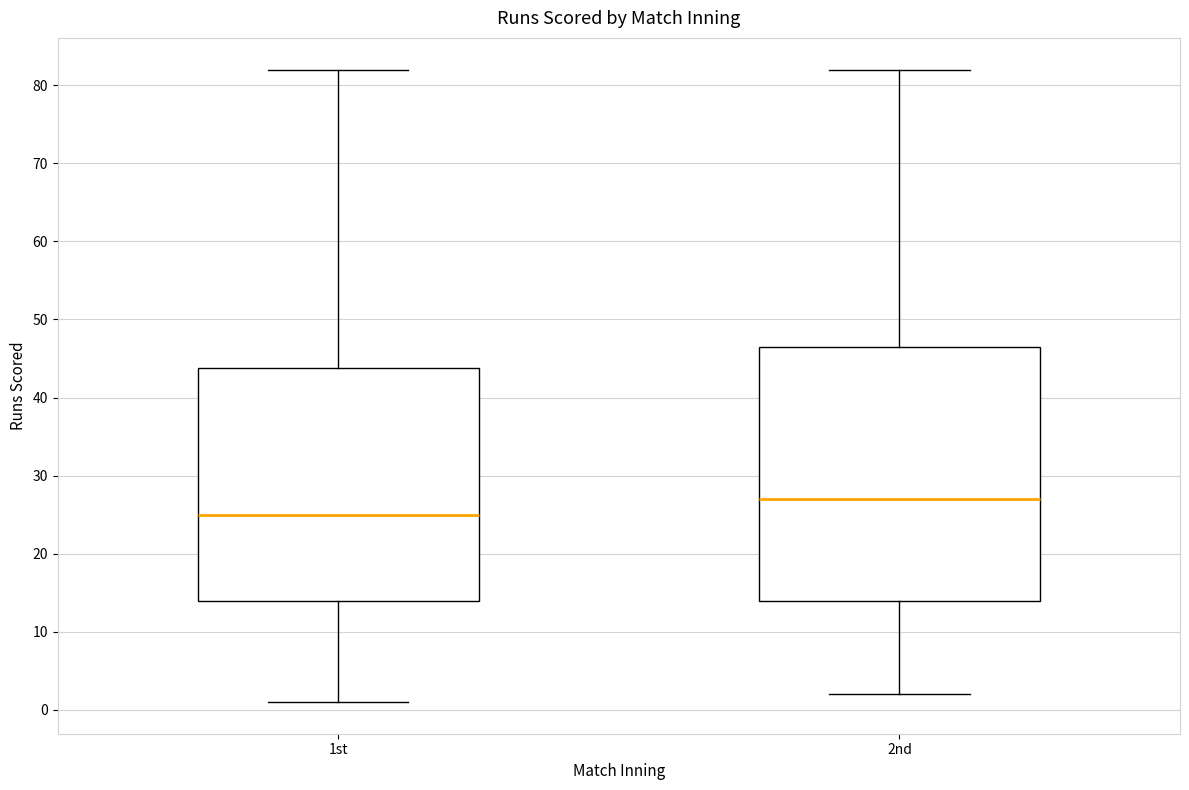

Reading left to right, transcribe this box plot: for each box, give where its median line is, the range the box spans, and where its two whiskers end, as read against the y-axis. The values are not printed on the chart, so give them approximately, as read against the axis.

1st: median 25, box 14 to 44, whiskers 1 to 82
2nd: median 27, box 14 to 47, whiskers 2 to 82